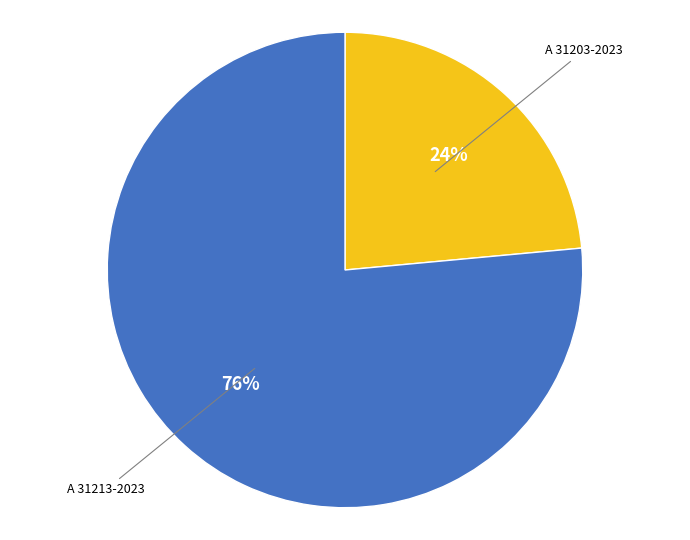

Is there a majority slice in this chart?

Yes